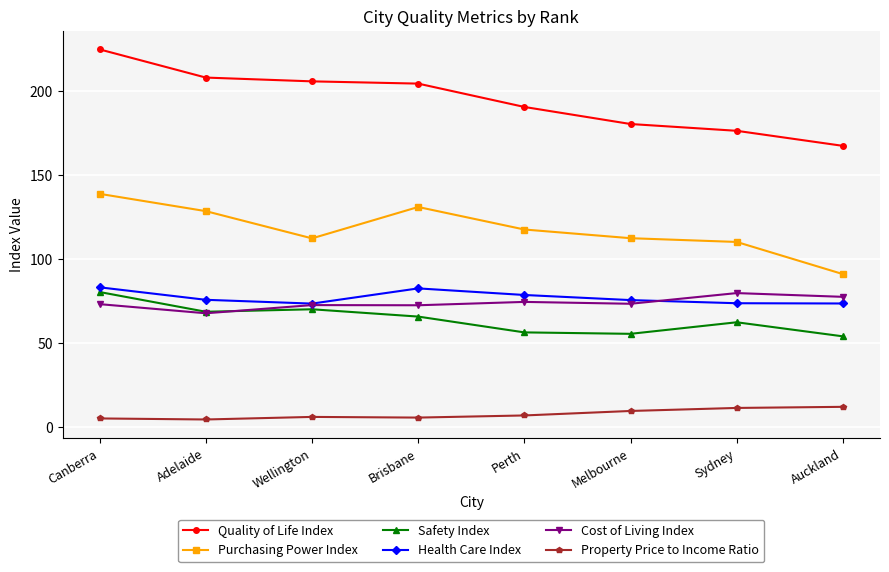

What is the label of the 6th point from the right?

Wellington